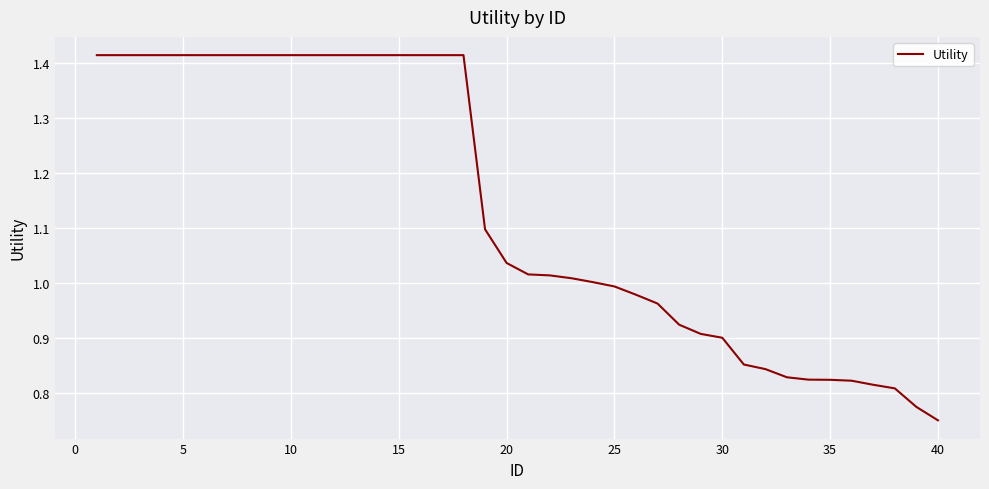

What is the difference between the maximum and minimum values?

0.7